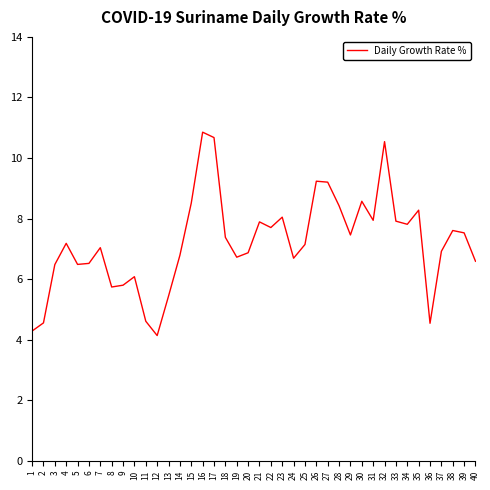

What is the sum of the values at 3 and 18?

13.9